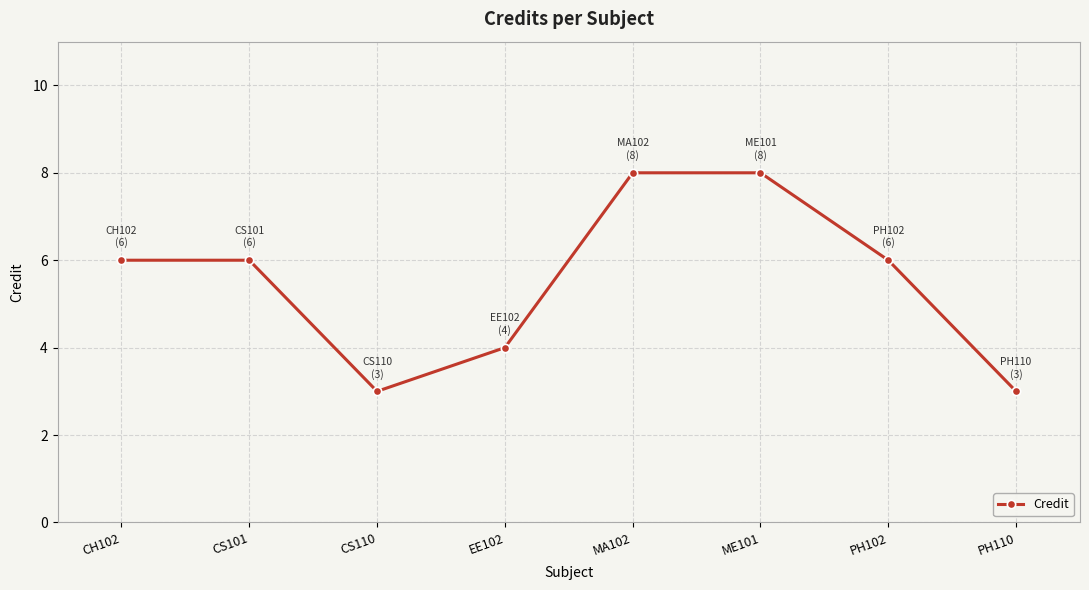

How many points are lower than both their immediate neighbors (excluding endpoints)?

1